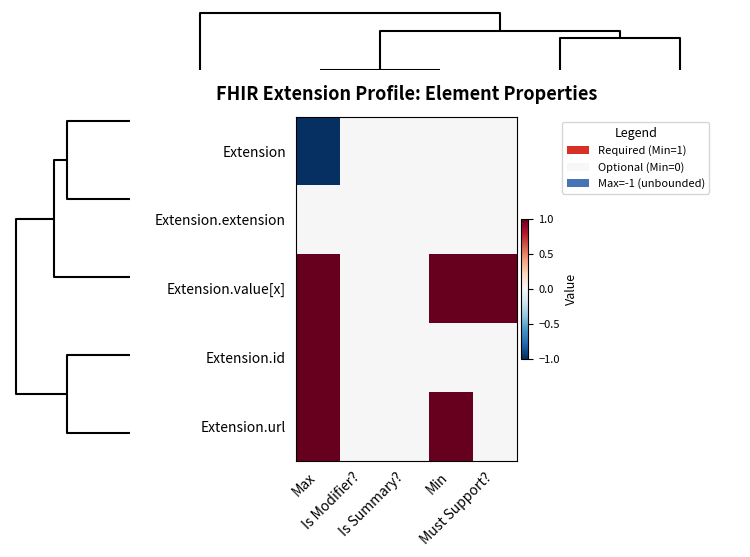

Which series has the largest total across all categories?

Extension.value[x]